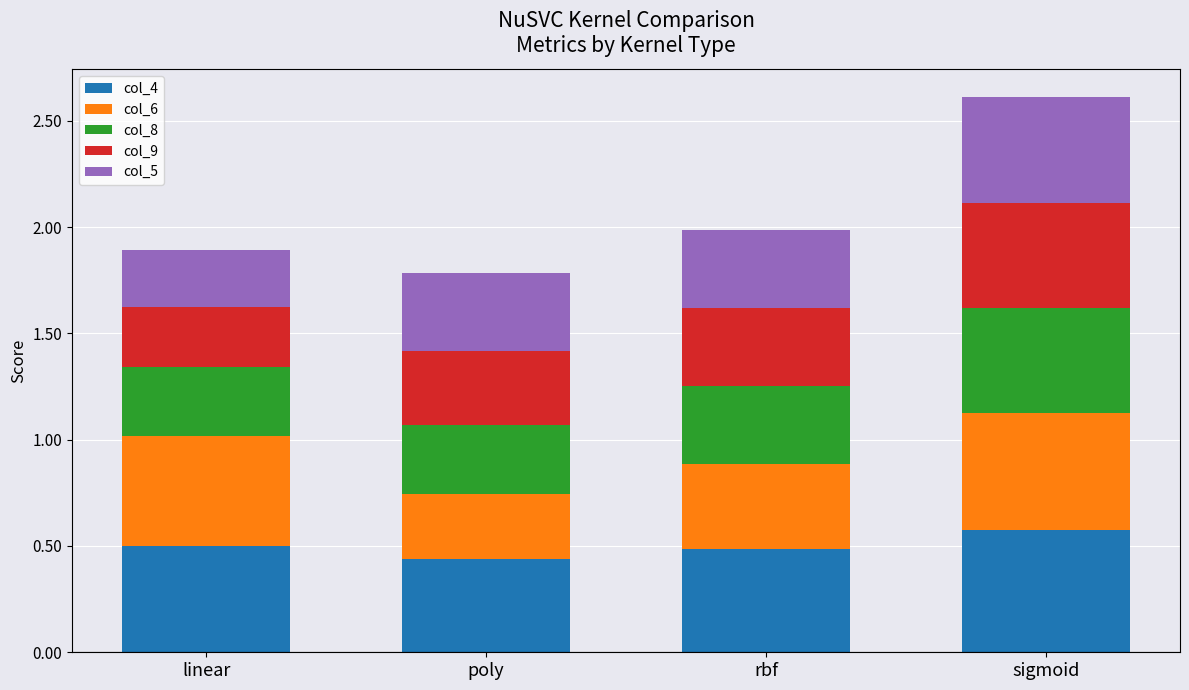

At which category is the sum across all series the highest?

sigmoid